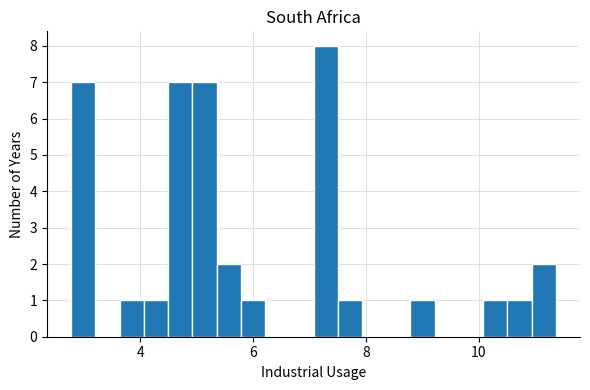

Around what value on the x-axis is the tallest bar? Give the approximate position of its centre, as read against the axis.

7.2